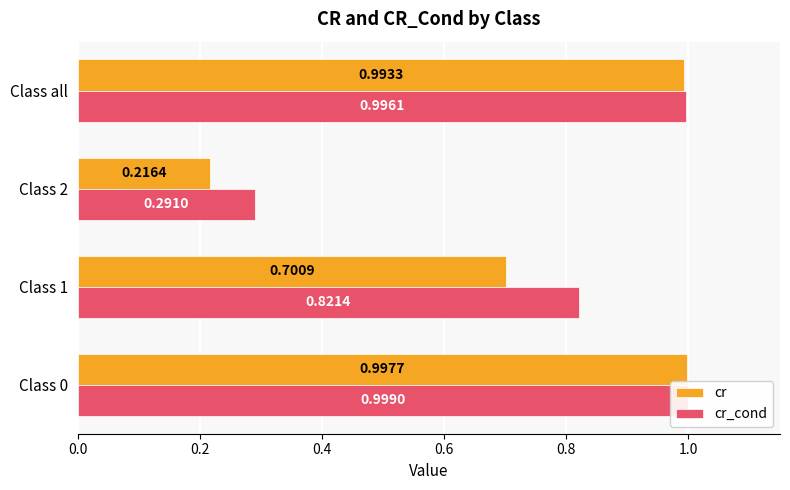

Is it true that cr equals 1.6 at Class 0?

False